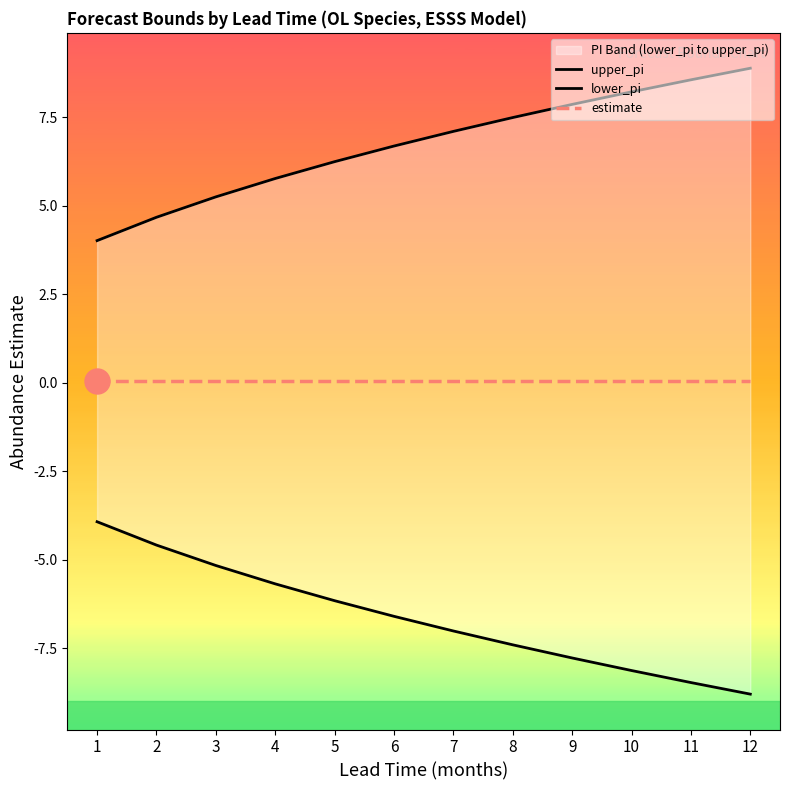

What is the difference between the maximum and minimum values in the lower_pi series?

4.9